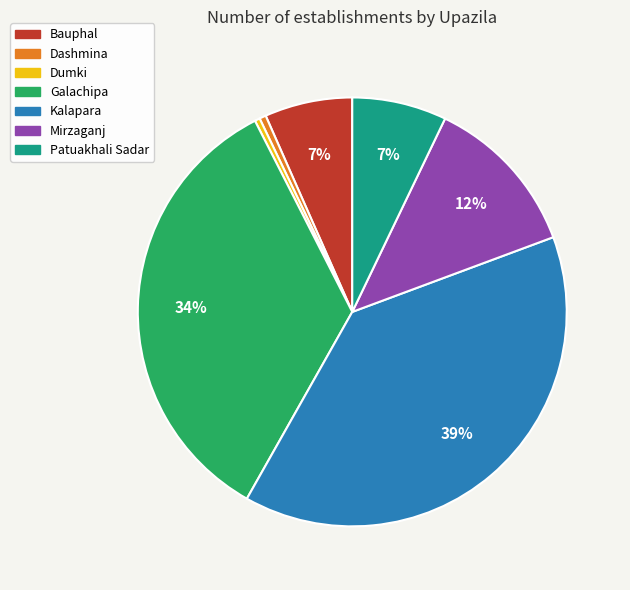

True or false: Mirzaganj accounts for 18% of the total.

False